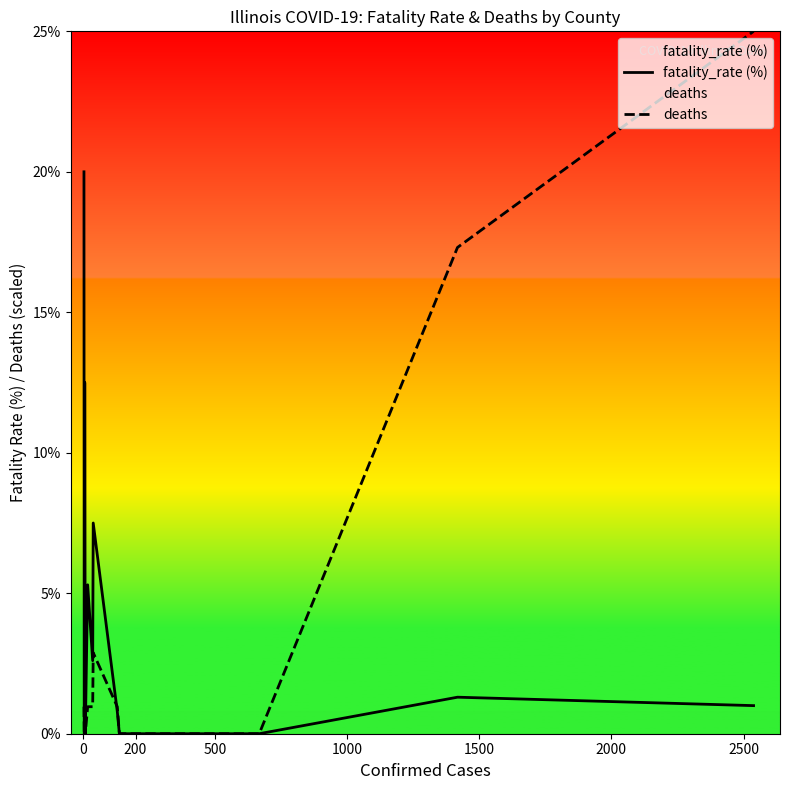

What is the difference between the maximum and minimum values in the fatality_rate (%) series?

20.0